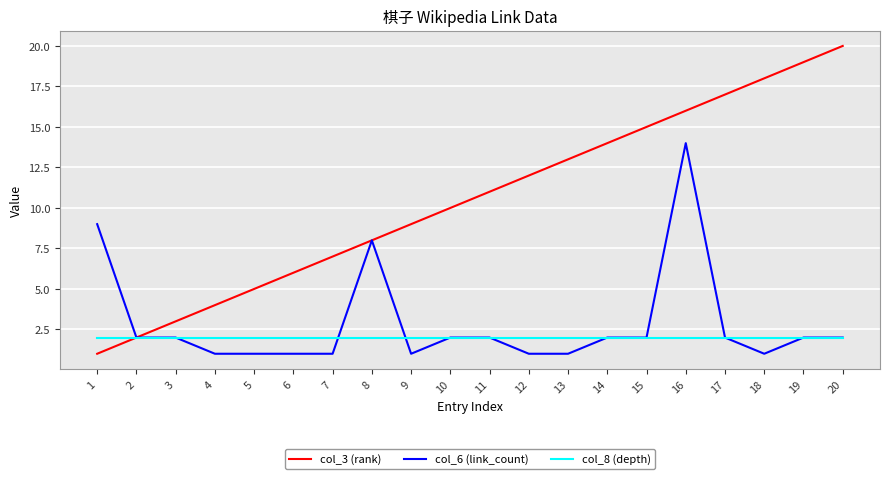

At which category is the sum across all series the highest?

16